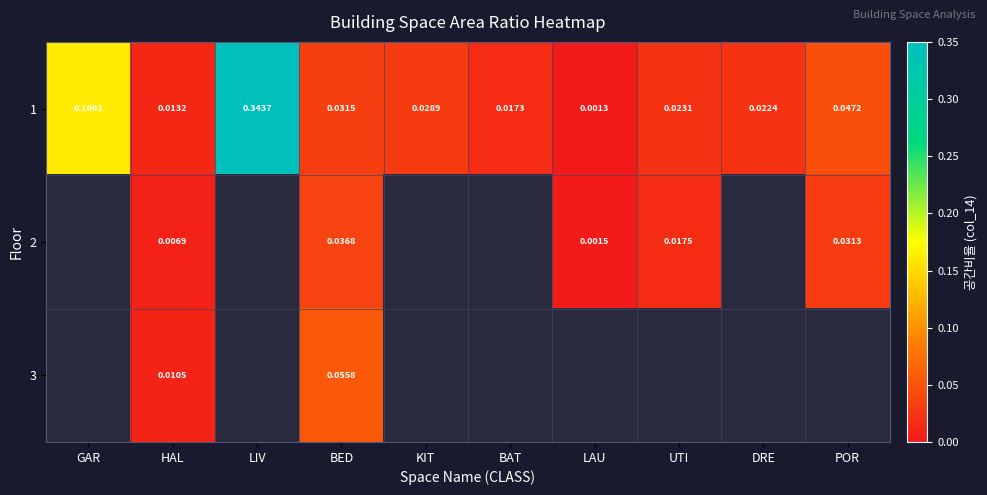

Is the value of 1 at POR greater than the value of 2 at LAU?

Yes